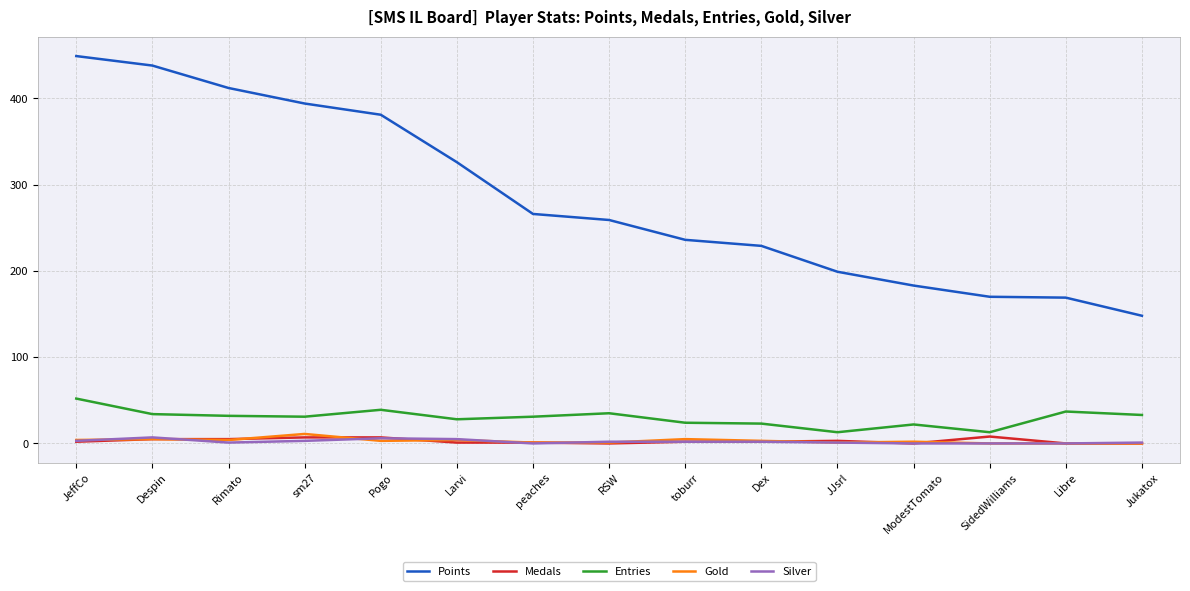

What is the average value of the Points series?

284